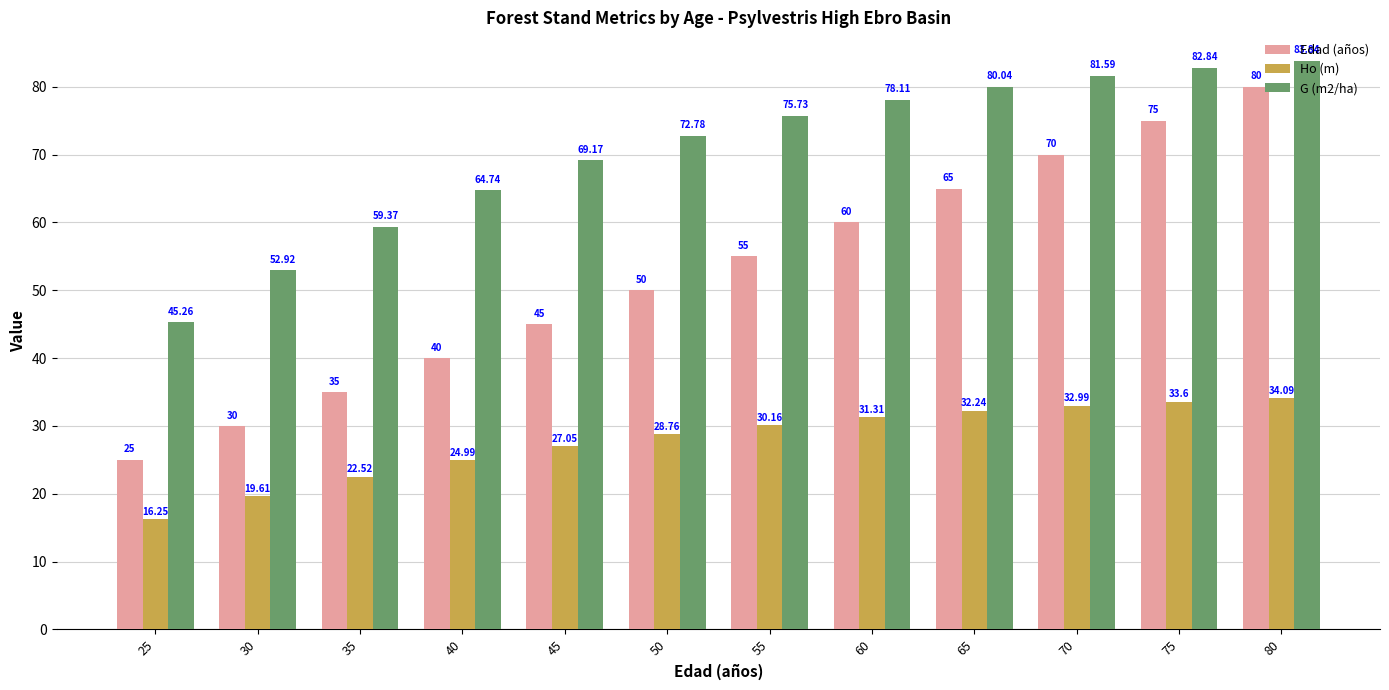

Which series has the widest spread of values?

Edad (años)